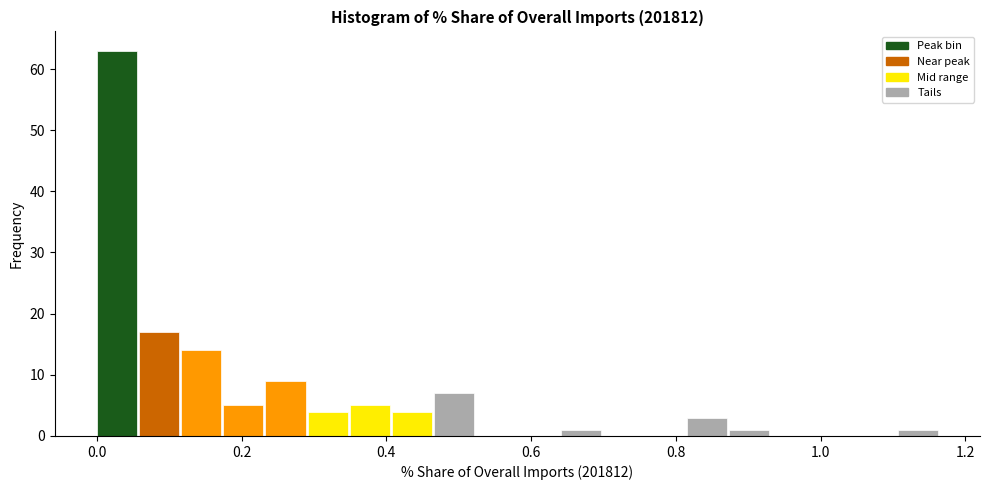

Read against the x-axis, roughly where is the centre of the tallest bar?

0.02